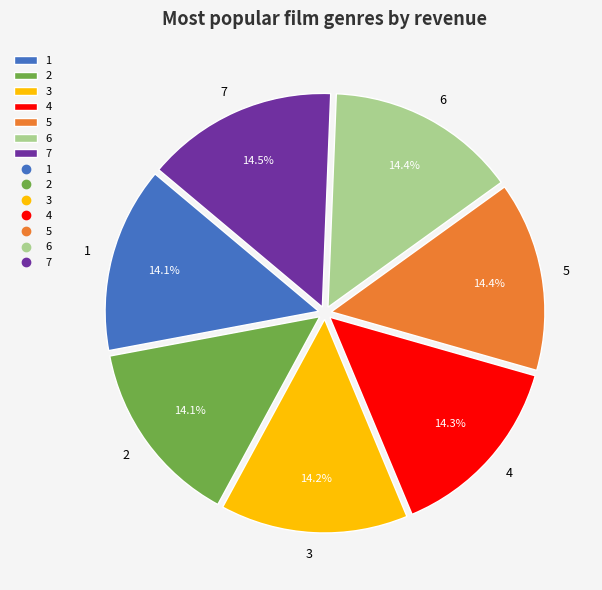

What is the ratio of the value at 4 to the value at 6?

1.0